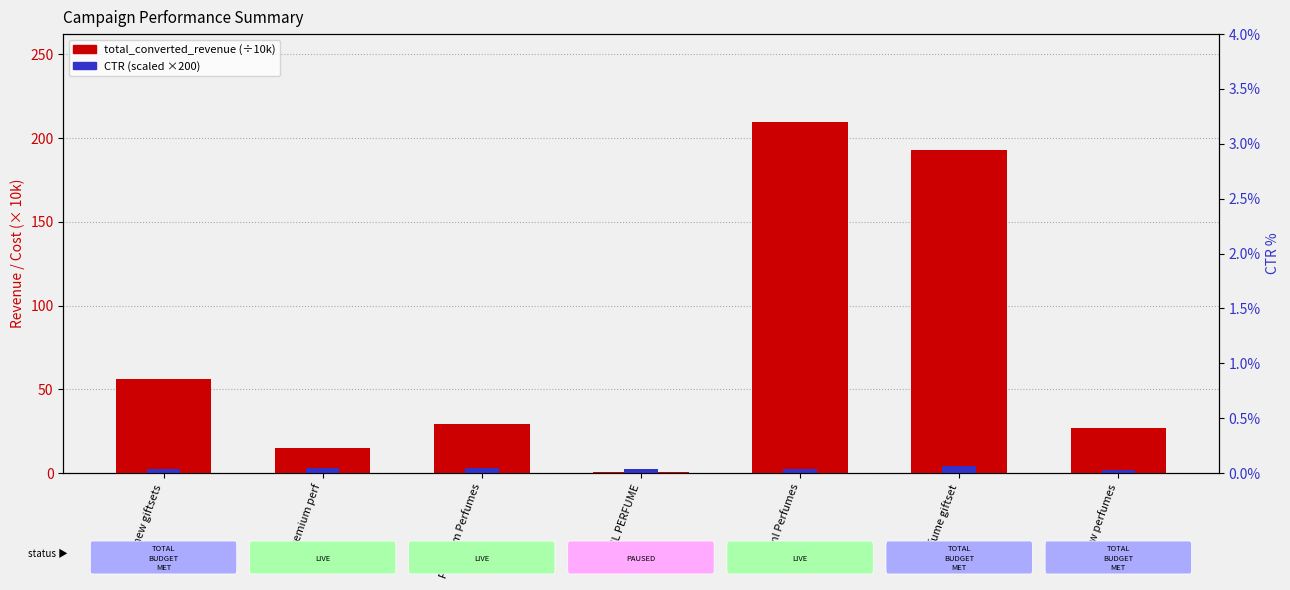

What is the label of the 2nd bar from the right?

perfume giftset